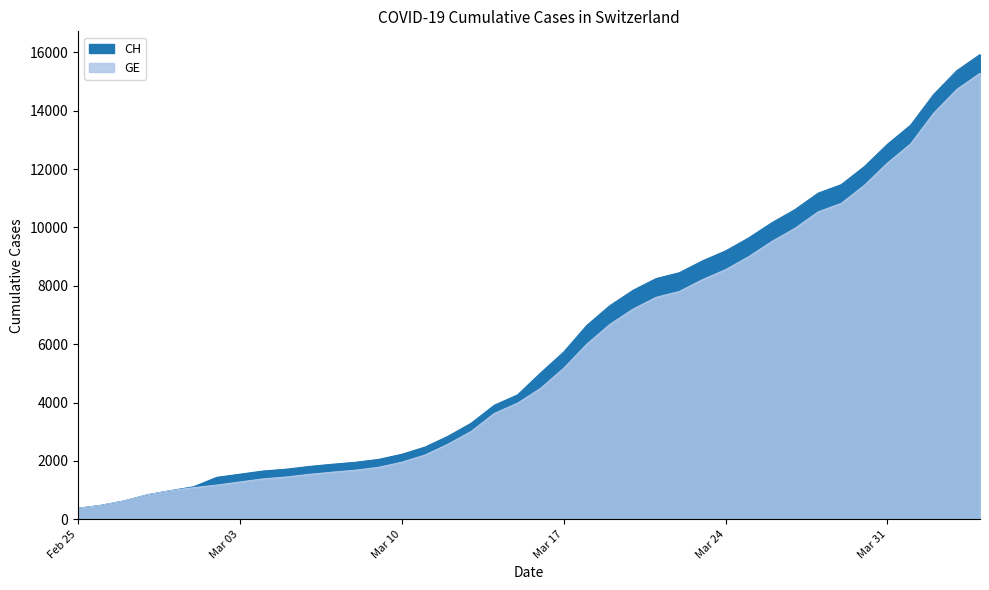

Rank the series at 2020-03-29 from highest to lowest value.

CH, GE